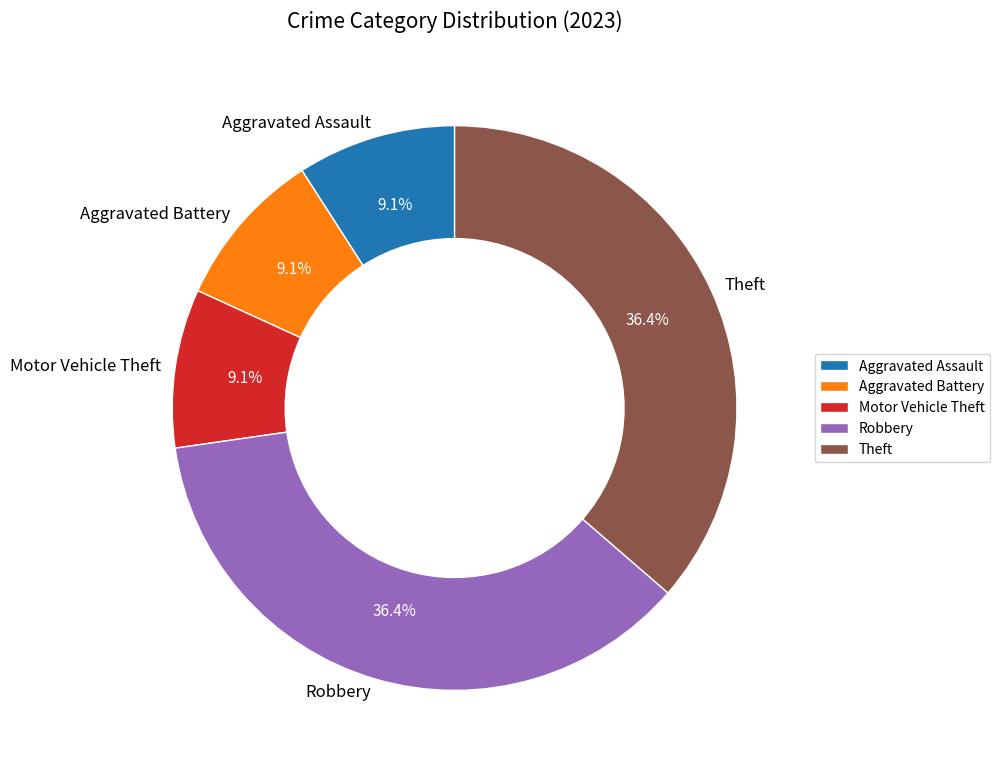

How many segments does this pie chart have?

5